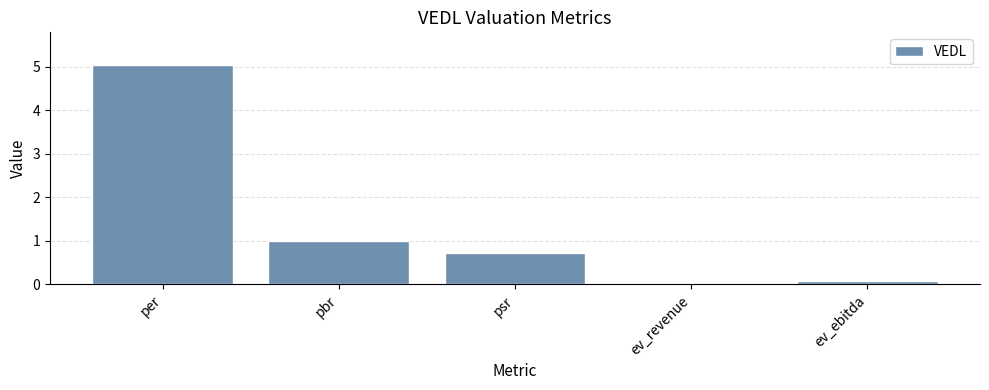

What is the change in value from pbr to psr?

-0.3